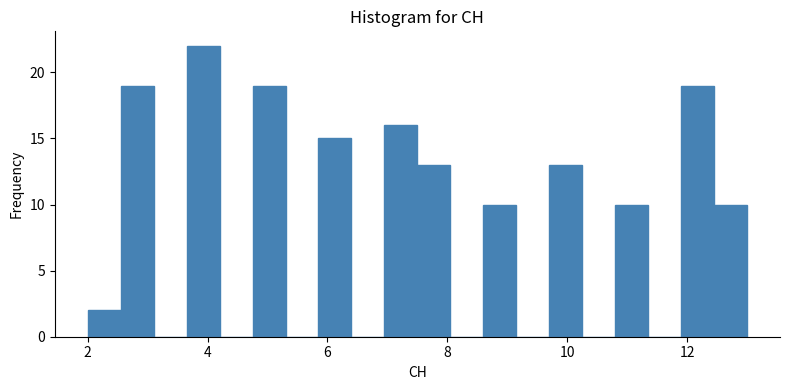

Around what value on the x-axis is the tallest bar? Give the approximate position of its centre, as read against the axis.

4.0